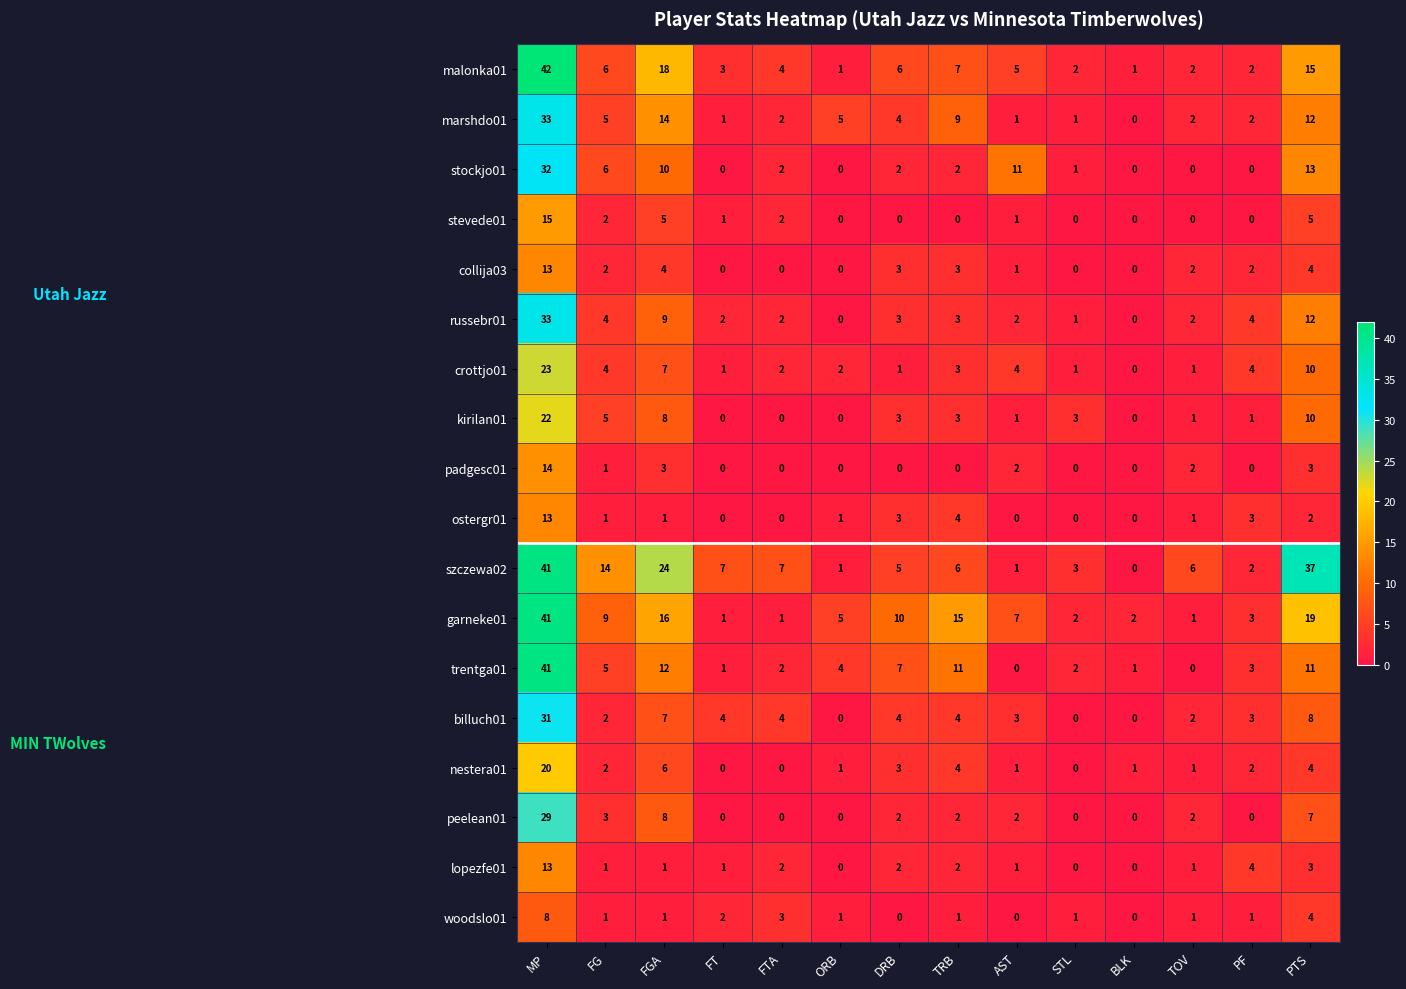

Read the padgesc01 value at PTS.

3